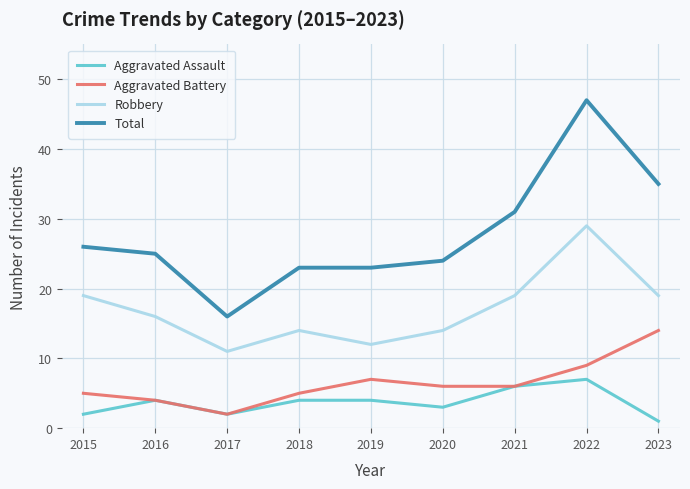

Which series changed the most between 2016 and 2021?

Total